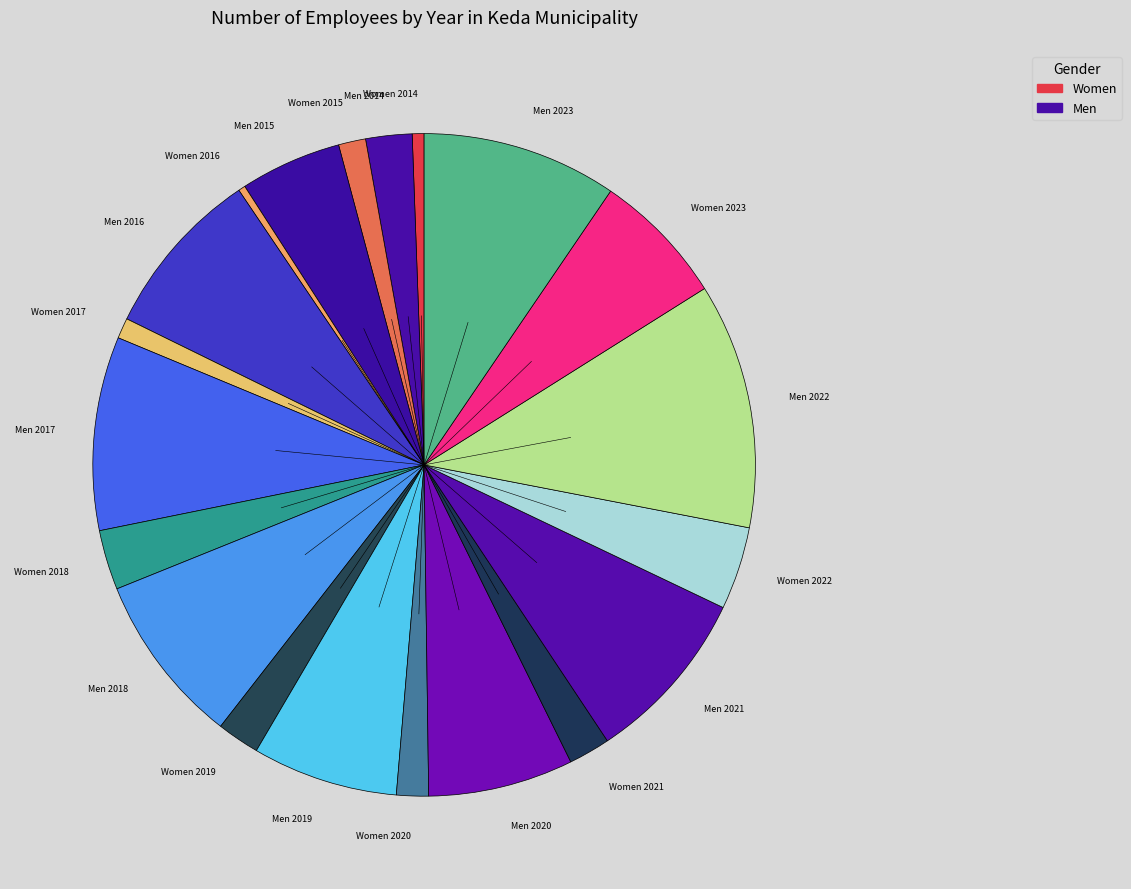

Is it true that Men 2016 is 8% of the pie?

True